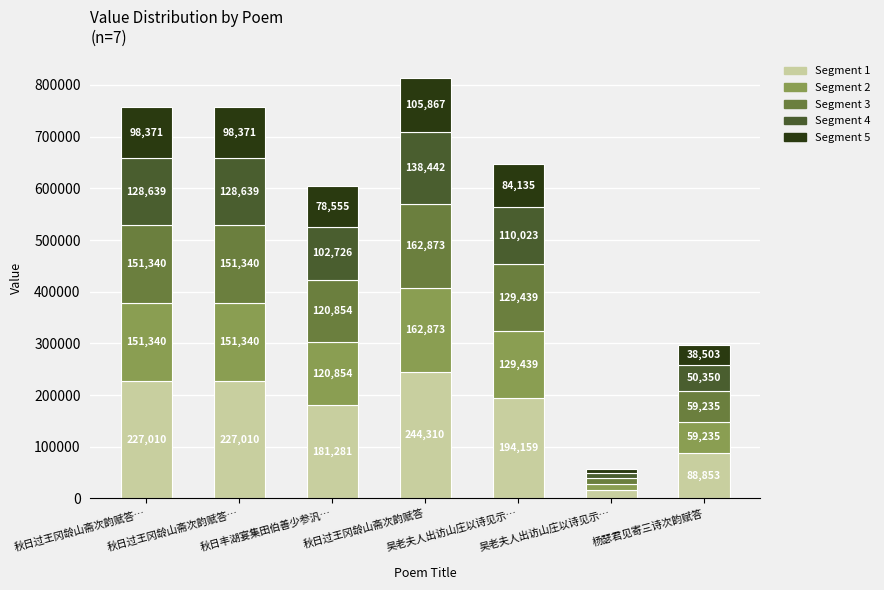

The Segment 3 series shows 129439.4 at 吴老夫人出访山庄以诗见示…. True or false?

True